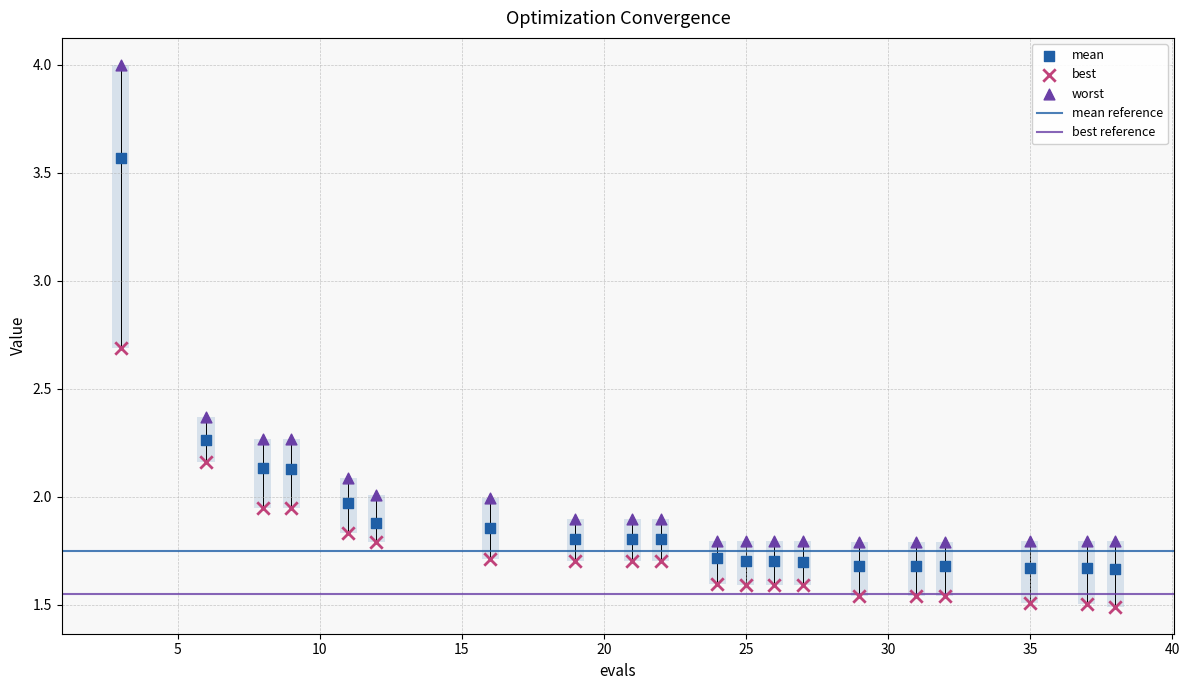

Across all data points, what is the range of X values (max minus min)?

35.0